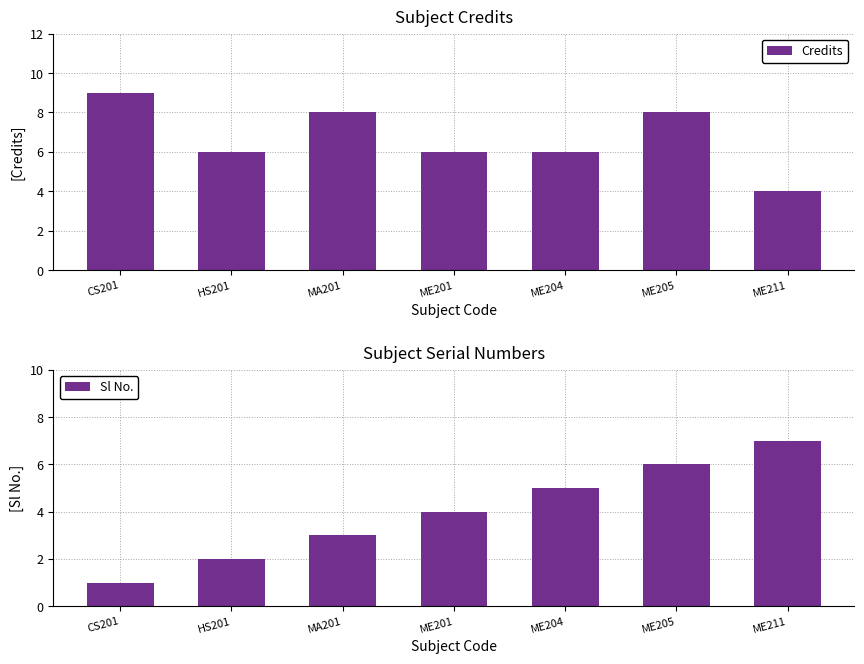

At which category is the sum across all series the highest?

ME205